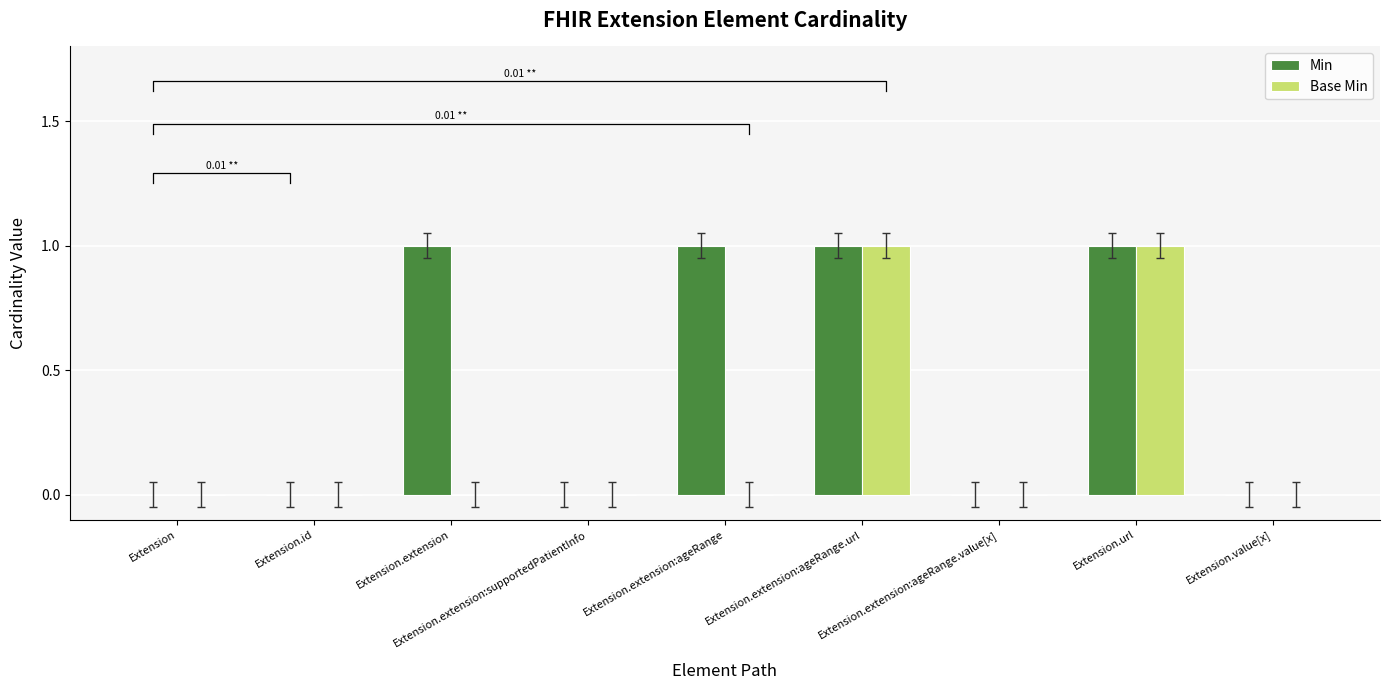

Which series has the largest total across all categories?

Min